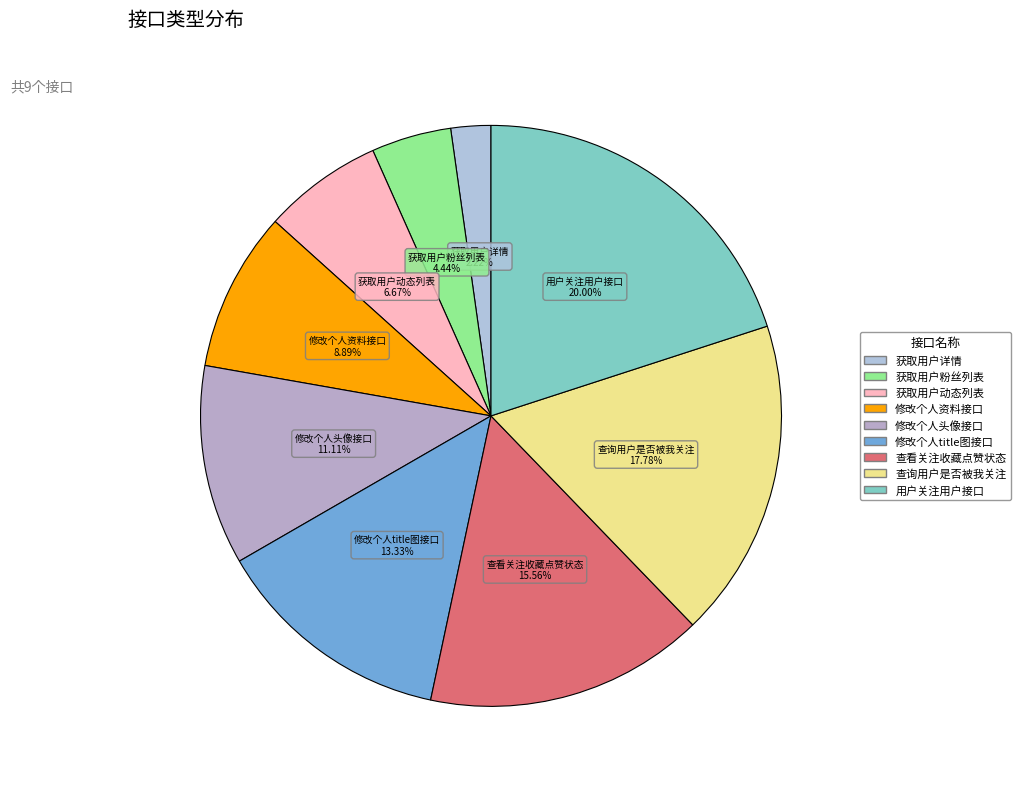

Rank the categories by value from lowest to highest.

获取用户详情, 获取用户粉丝列表, 获取用户动态列表, 修改个人资料接口, 修改个人头像接口, 修改个人title图接口, 查看用户文章/灵感/问题的关注、收藏、点赞的状态, 查询用户是否被我关注, 用户关注用户接口